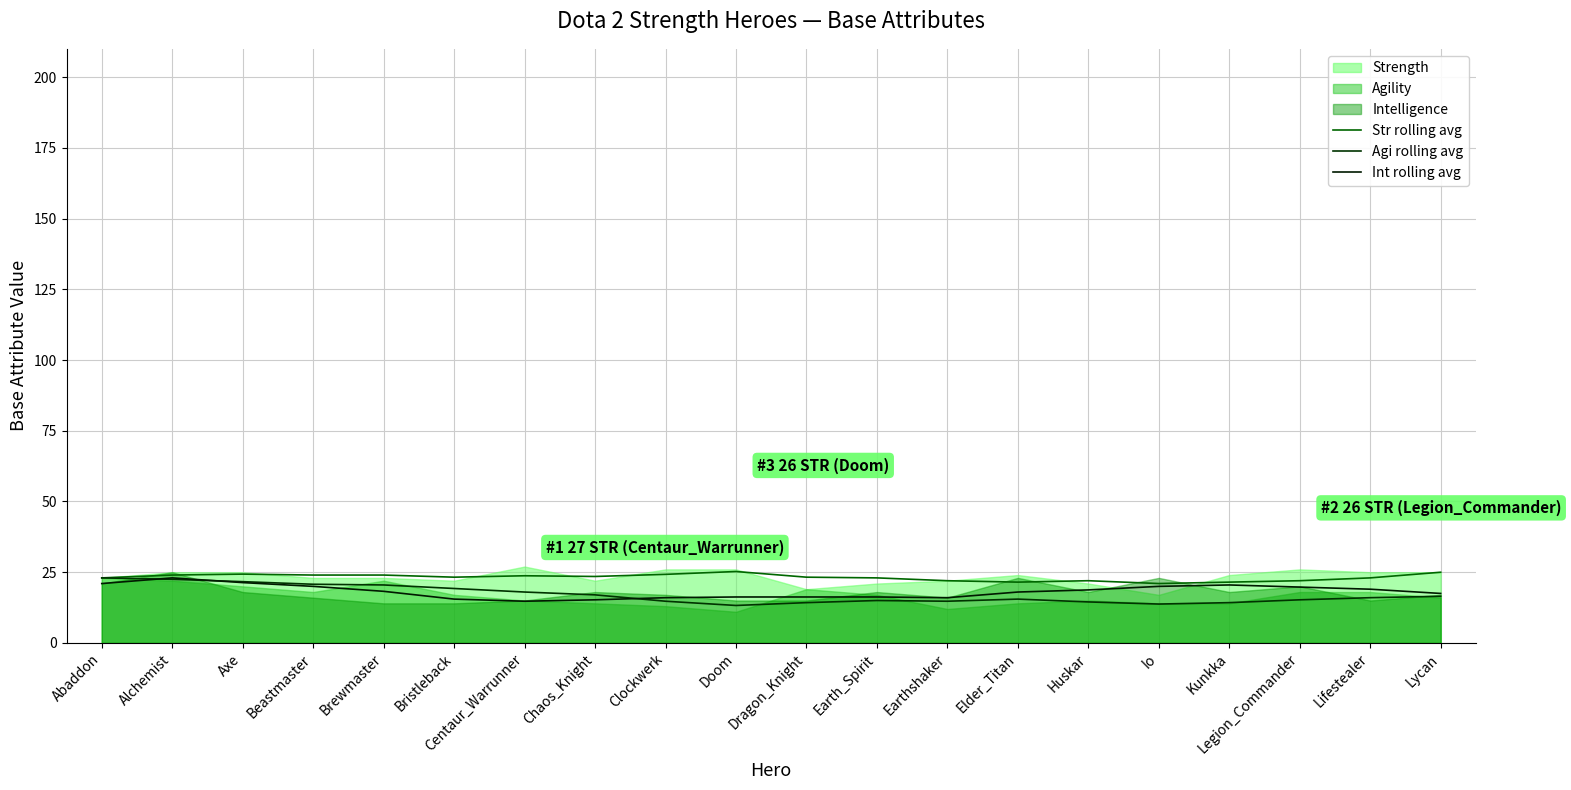

At which category is the sum across all series the highest?

Alchemist